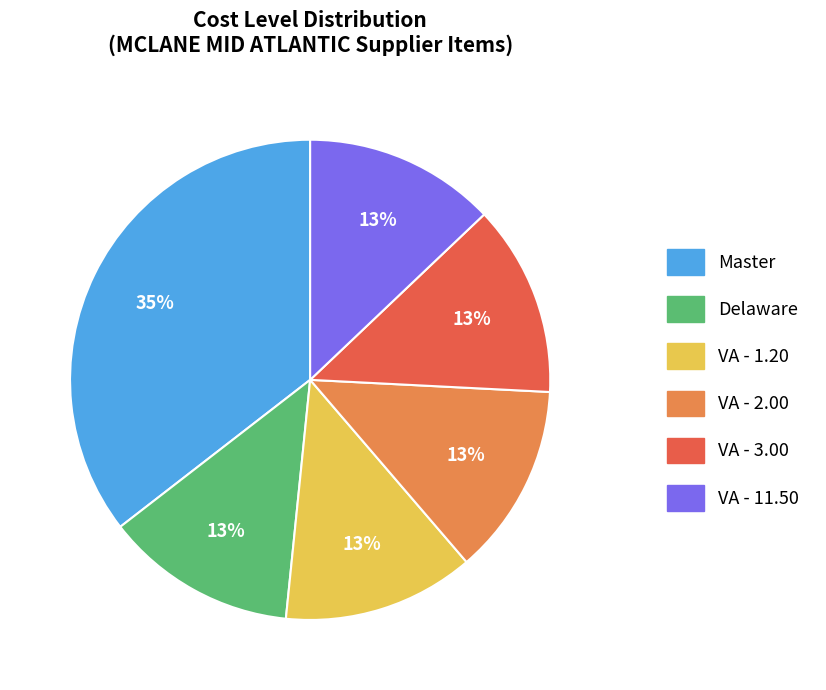

To the nearest percent, what portion does VA - 11.50 represent?

13%